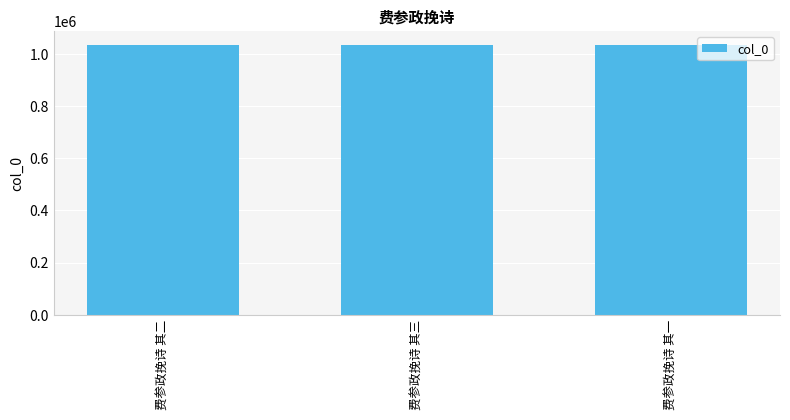

What is the maximum value shown in the chart?

1035047